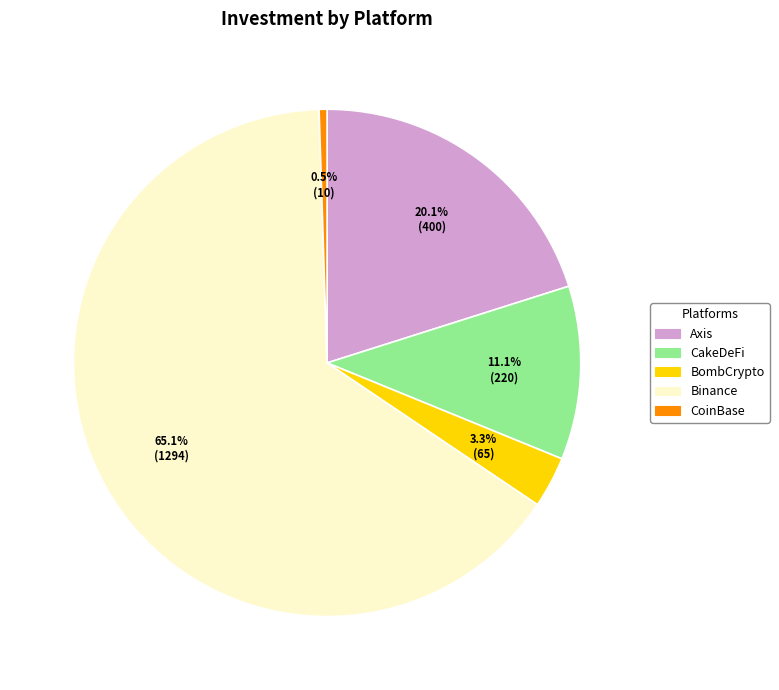

Which slice represents more than half of the pie?

Binance